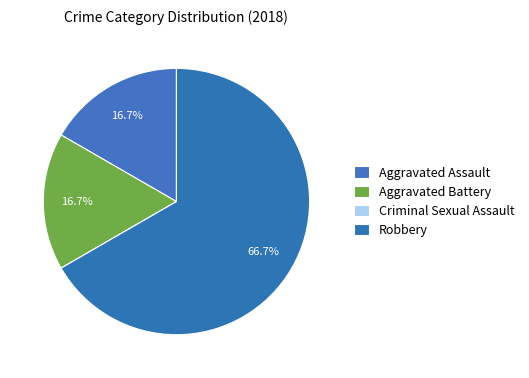

The Aggravated Battery slice represents 31% of the pie. True or false?

False